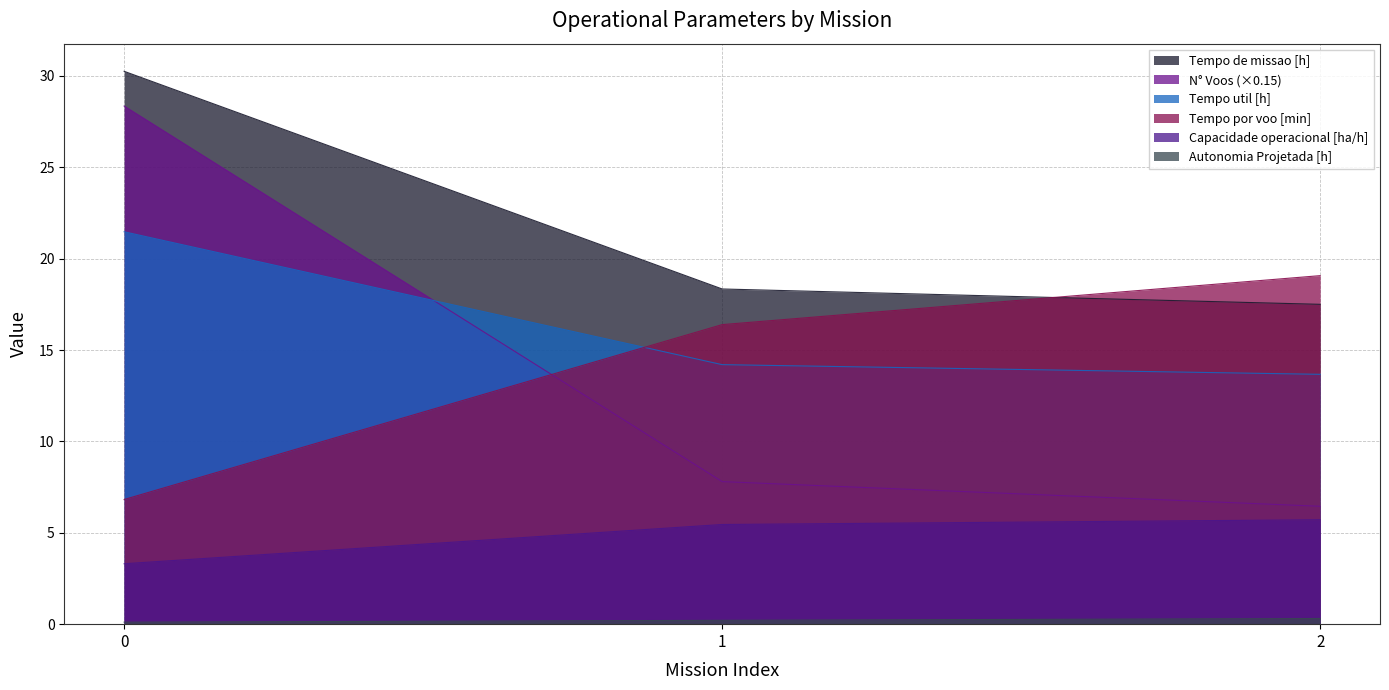

Reading left to right, list all the values displayed in this chart.

Capacidade operacional [ha/h]: 3.3	5.5	5.7
Tempo de missao [h]: 30.2	18.3	17.5
Tempo util [h]: 21.5	14.2	13.7
Tempo por voo [min]: 6.8	16.4	19.1
Autonomia Projetada [h]: 0.1	0.2	0.3
N° Voos: 28.3	7.8	6.5